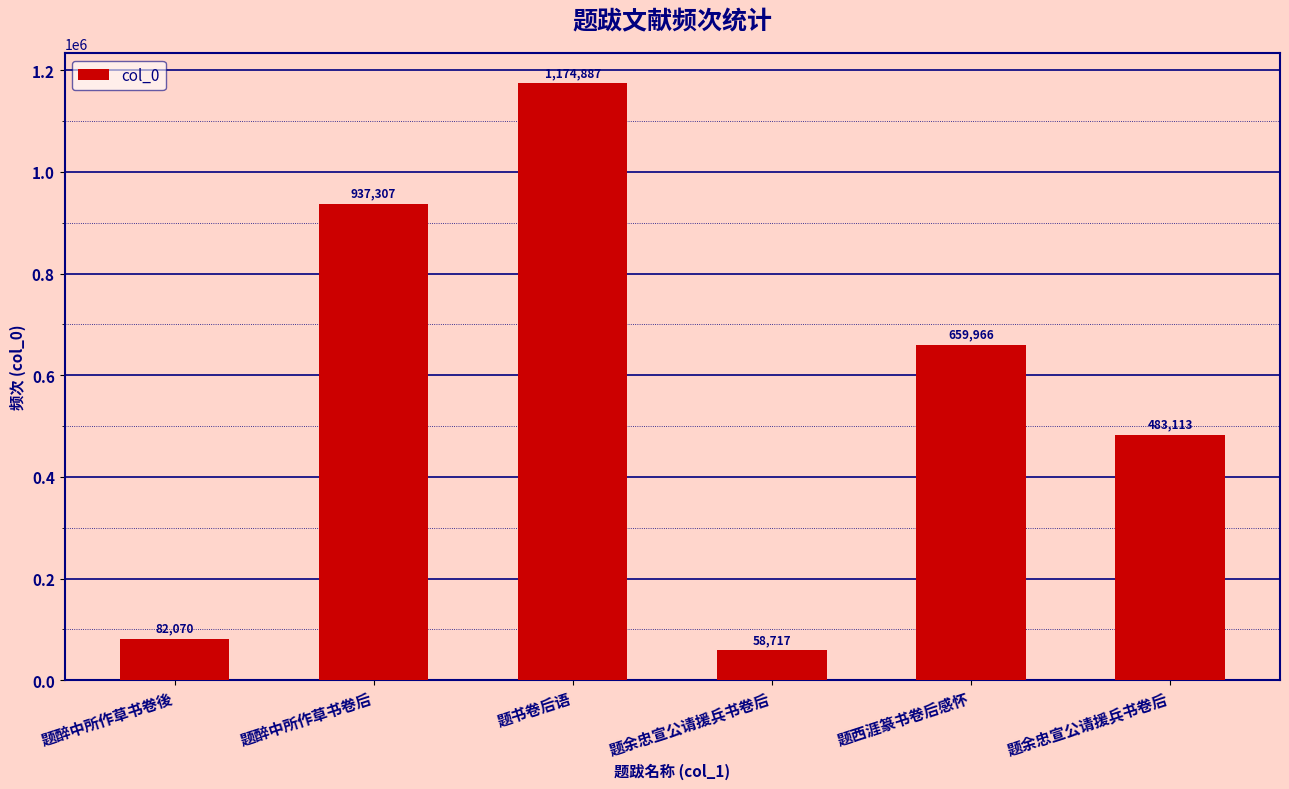

What is the label of the 6th bar from the right?

题醉中所作草书卷後